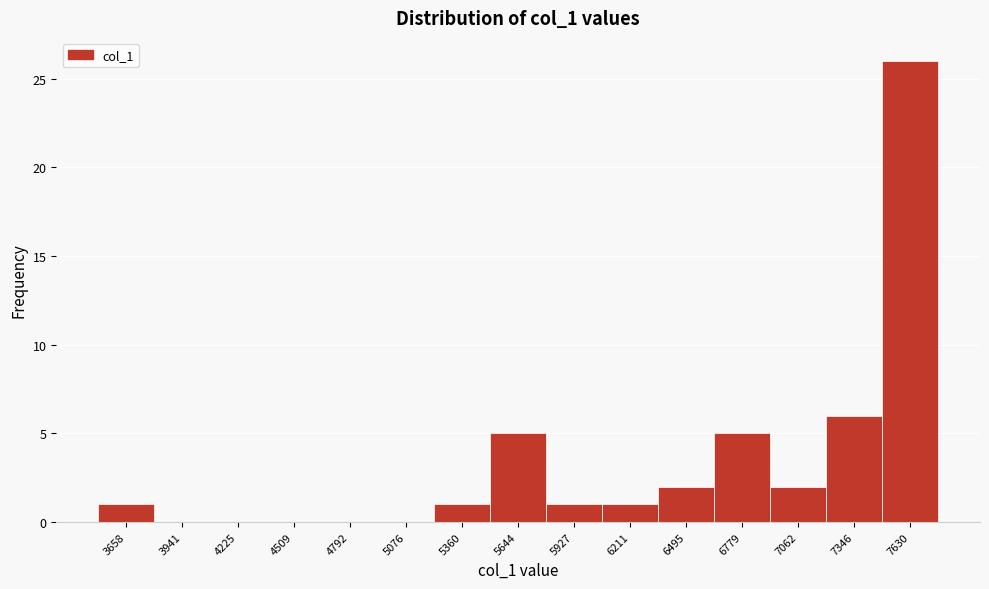

Reading left to right, list all the values displayed in this chart.

3658=1	3941=0	4225=0	4509=0	4792=0	5076=0	5360=1	5644=5	5927=1	6211=1	6495=2	6779=5	7062=2	7346=6	7630=26